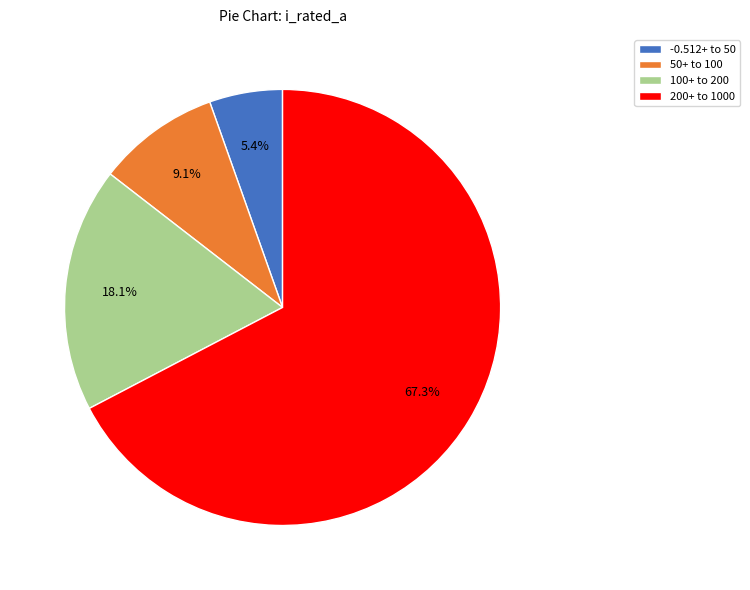

To the nearest percent, what is the average slice percentage?

25%